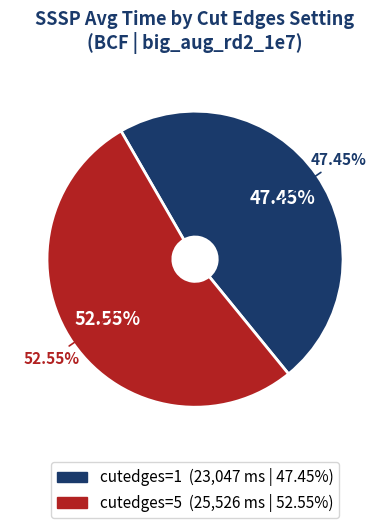

To the nearest percent, what portion does cutedges=5 represent?

53%